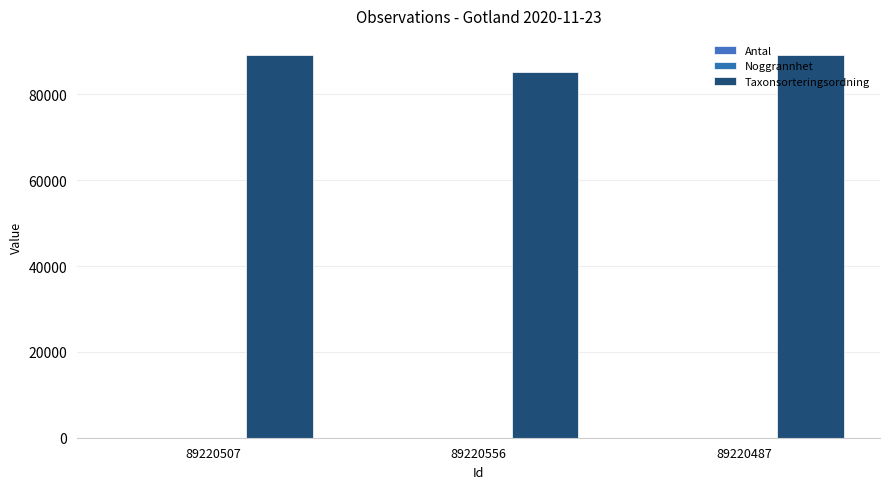

Where is Noggrannhet nearest to the value 5?

89220507